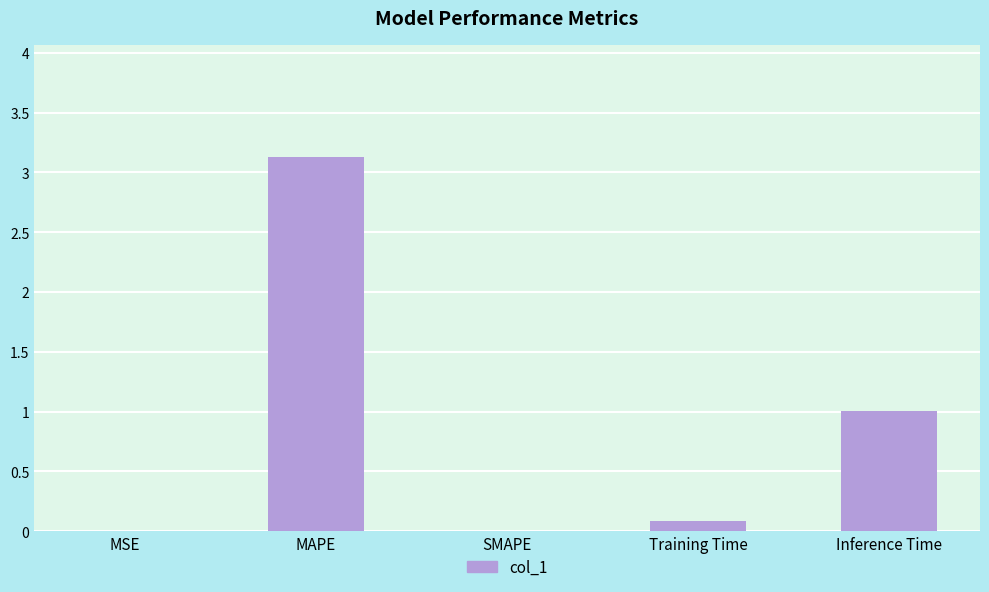

What is the approximate value at Inference Time?

1.0